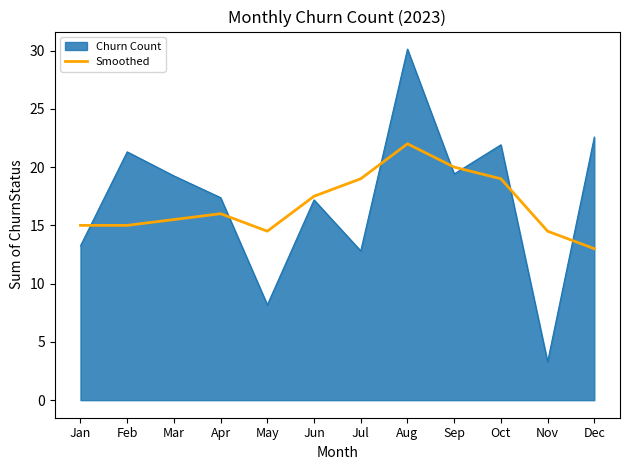

The value of Smoothed at Dec is 22.8. True or false?

False